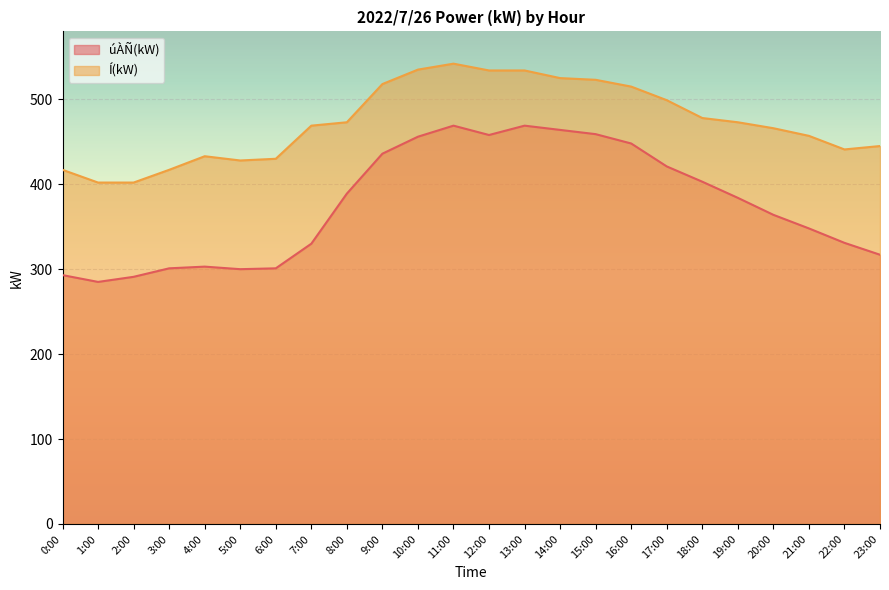

Which series has the widest spread of values?

úÀÑ(kW)